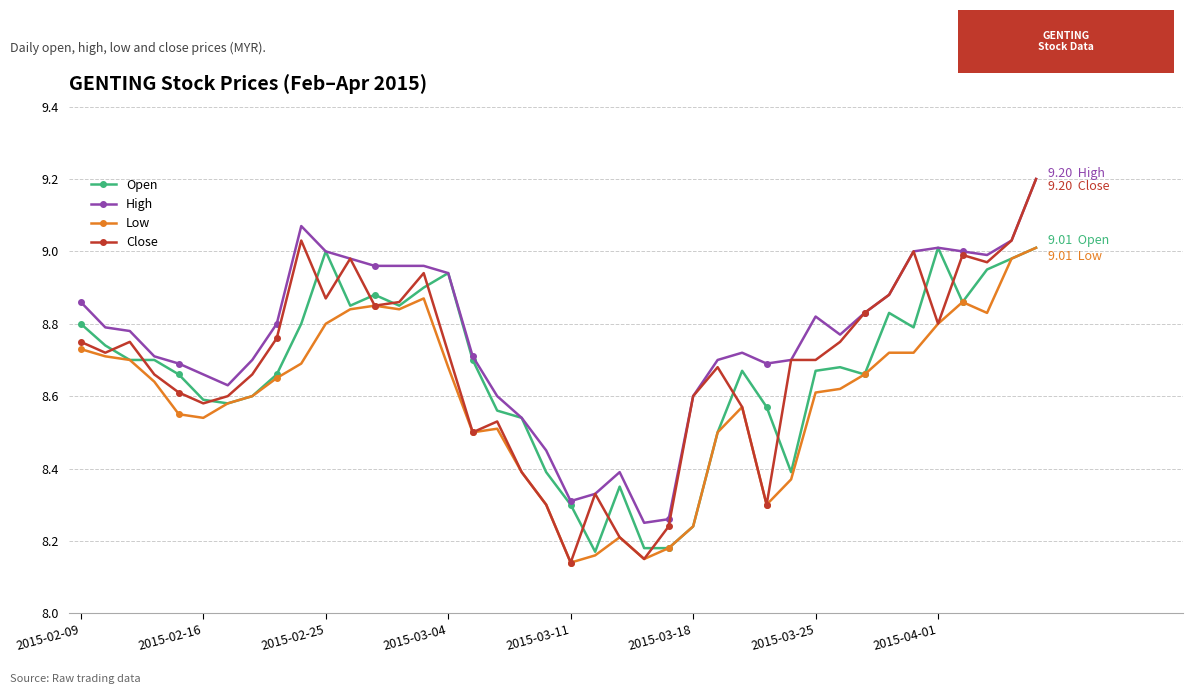

How many distinct data groups are displayed?

4